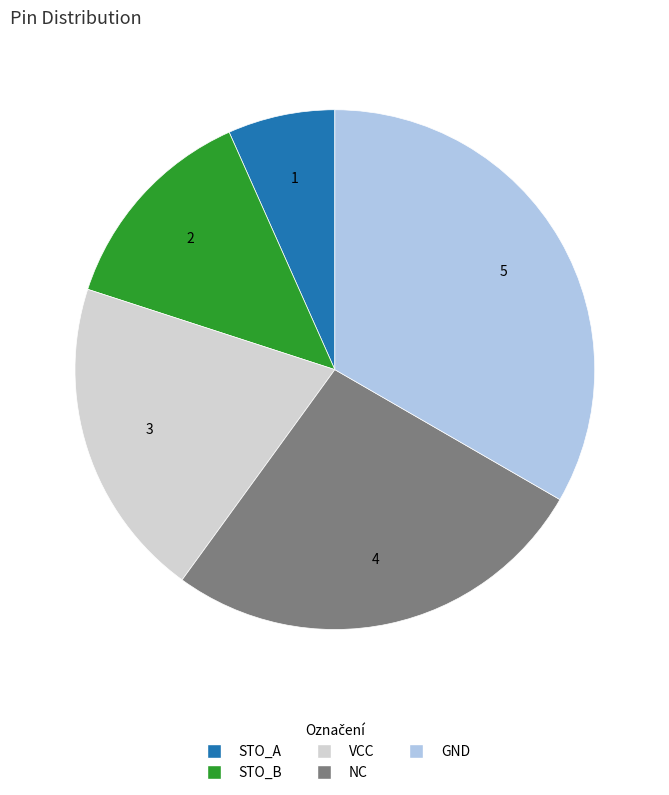

Does STO_A represent more than half of the total?

No